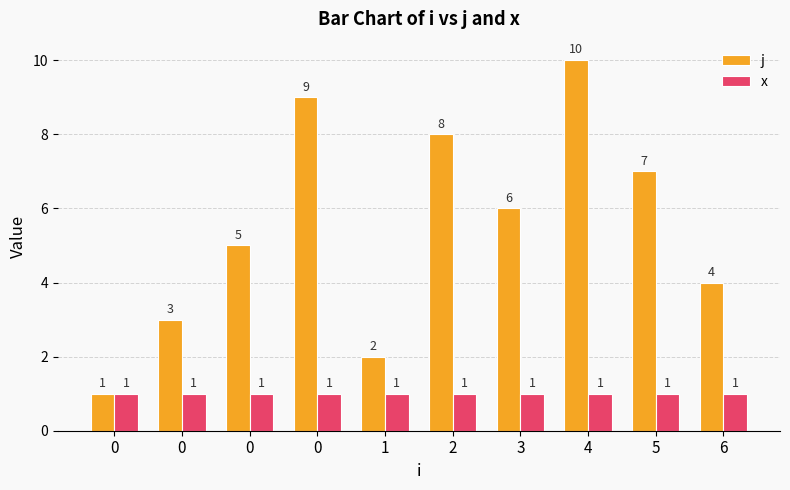

Rank the categories by x value from highest to lowest.

0, 0, 0, 0, 1, 2, 3, 4, 5, 6